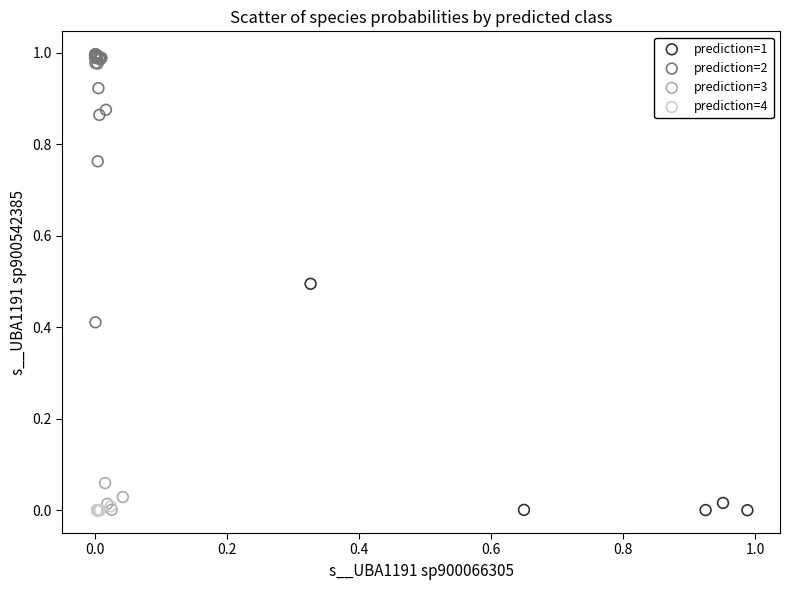

Which series has the widest spread of Y values?

prediction=2